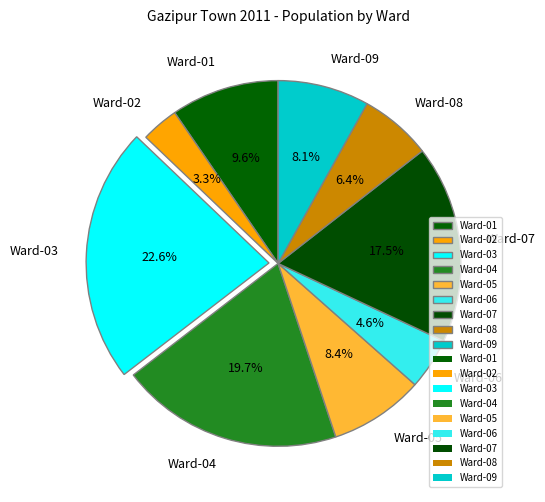

Does Ward-08 represent more than half of the total?

No